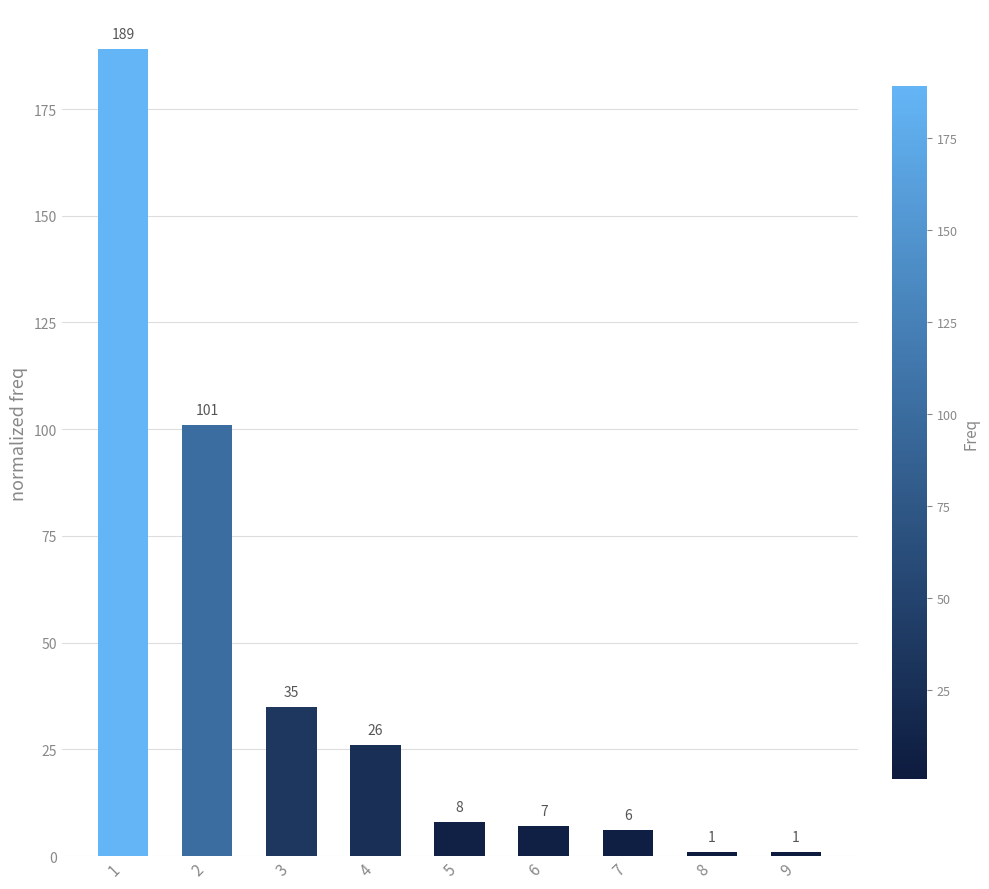

Is it true that the value at 1 is 189?

True